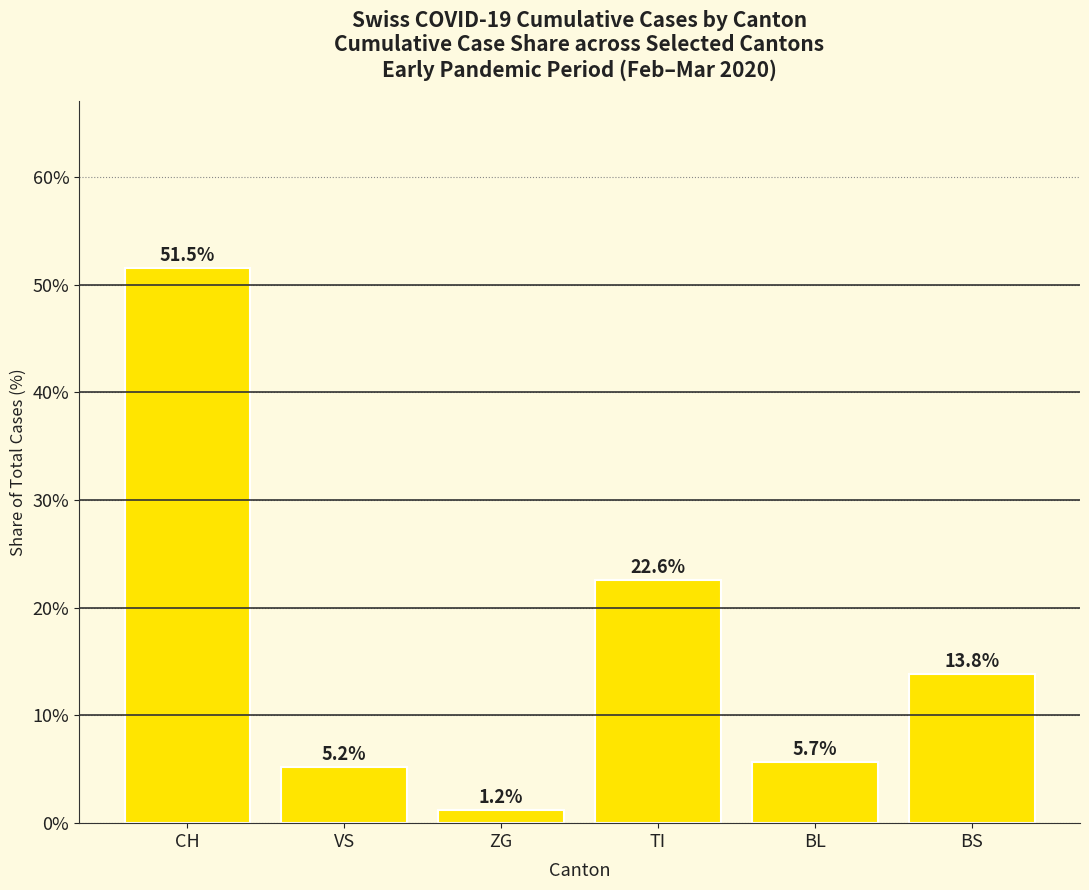

List the labels in order of value, smallest first.

ZG, VS, BL, BS, TI, CH